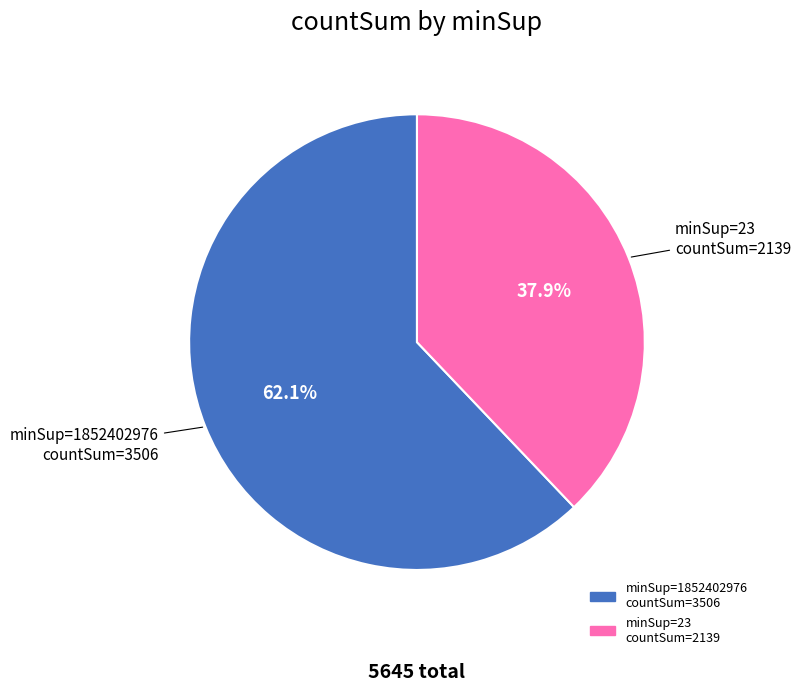

Count the number of slices in the pie.

2